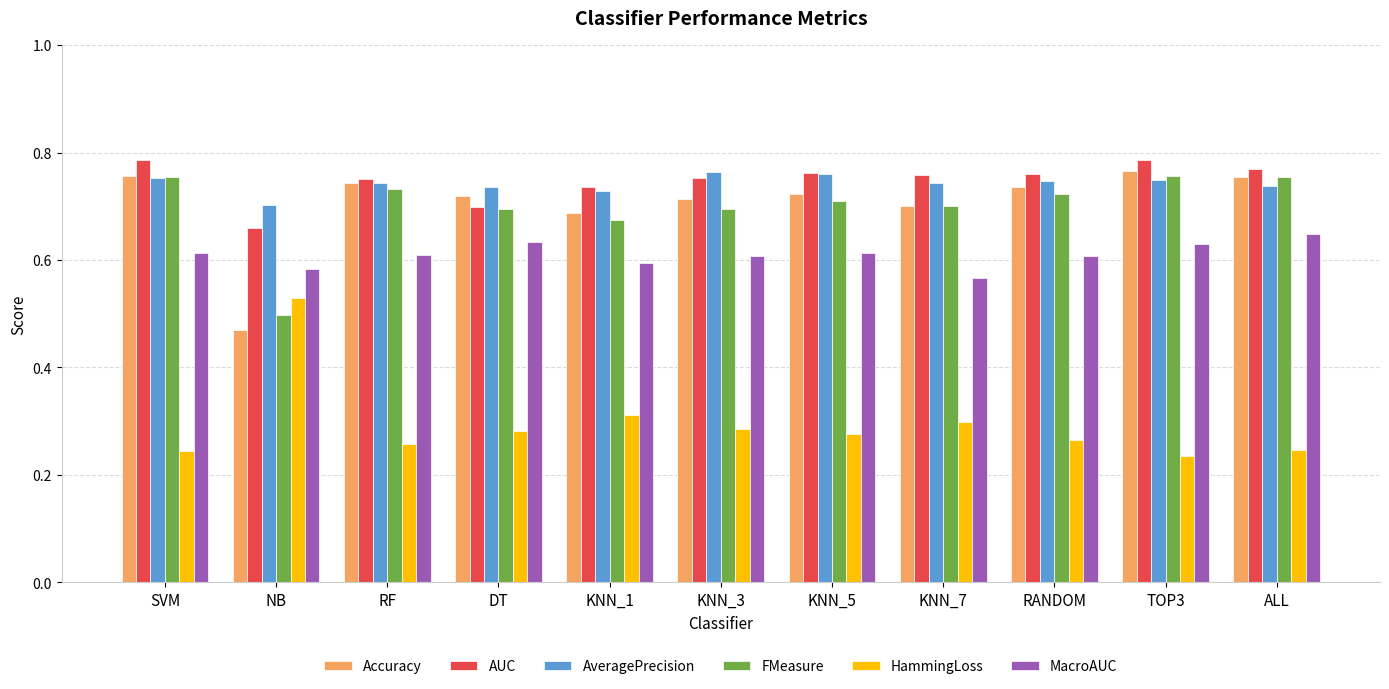

Is it true that Accuracy equals 0.3 at DT?

False